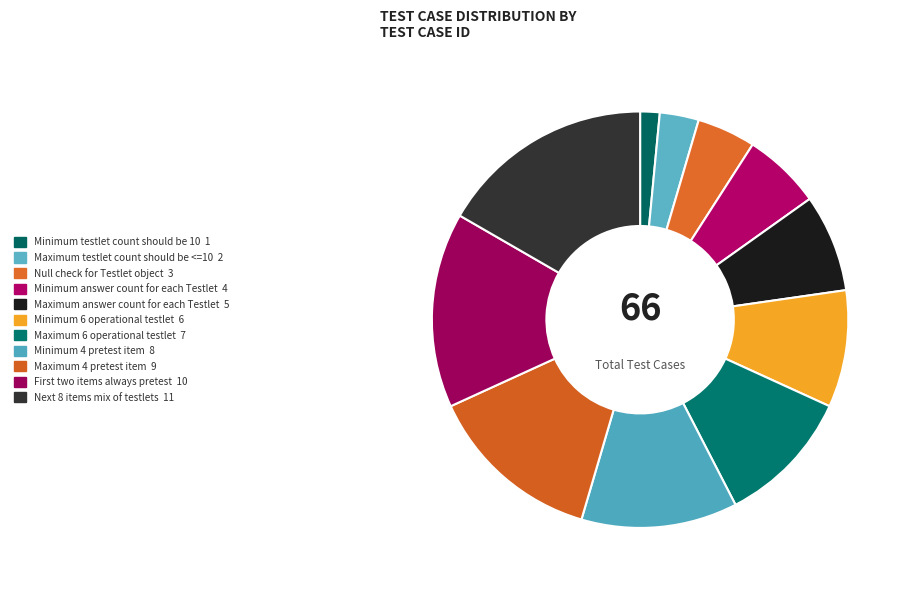

Combined, what portion of the pie is Maximum 4 pretest item and Minimum answer count for each Testlet?

19.7%